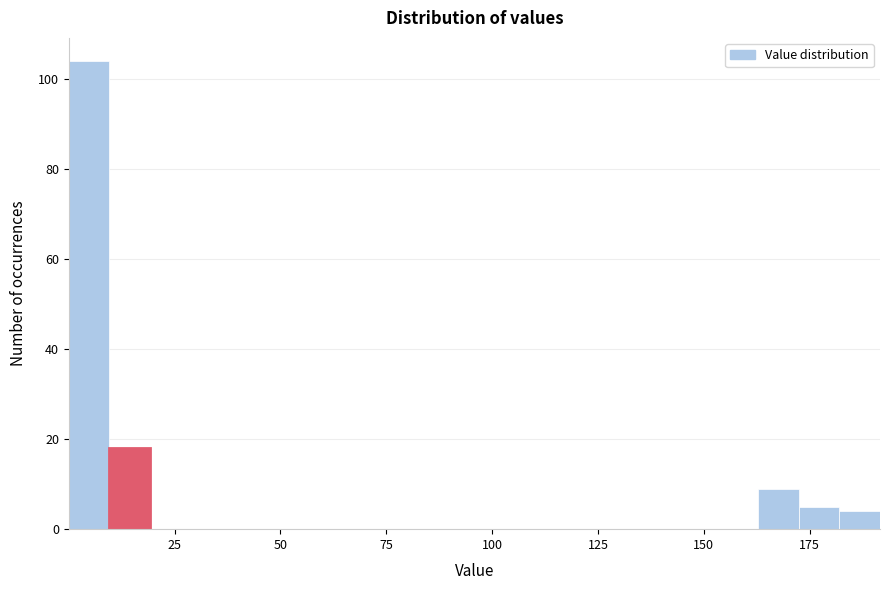

Around what value on the x-axis is the tallest bar? Give the approximate position of its centre, as read against the axis.

5